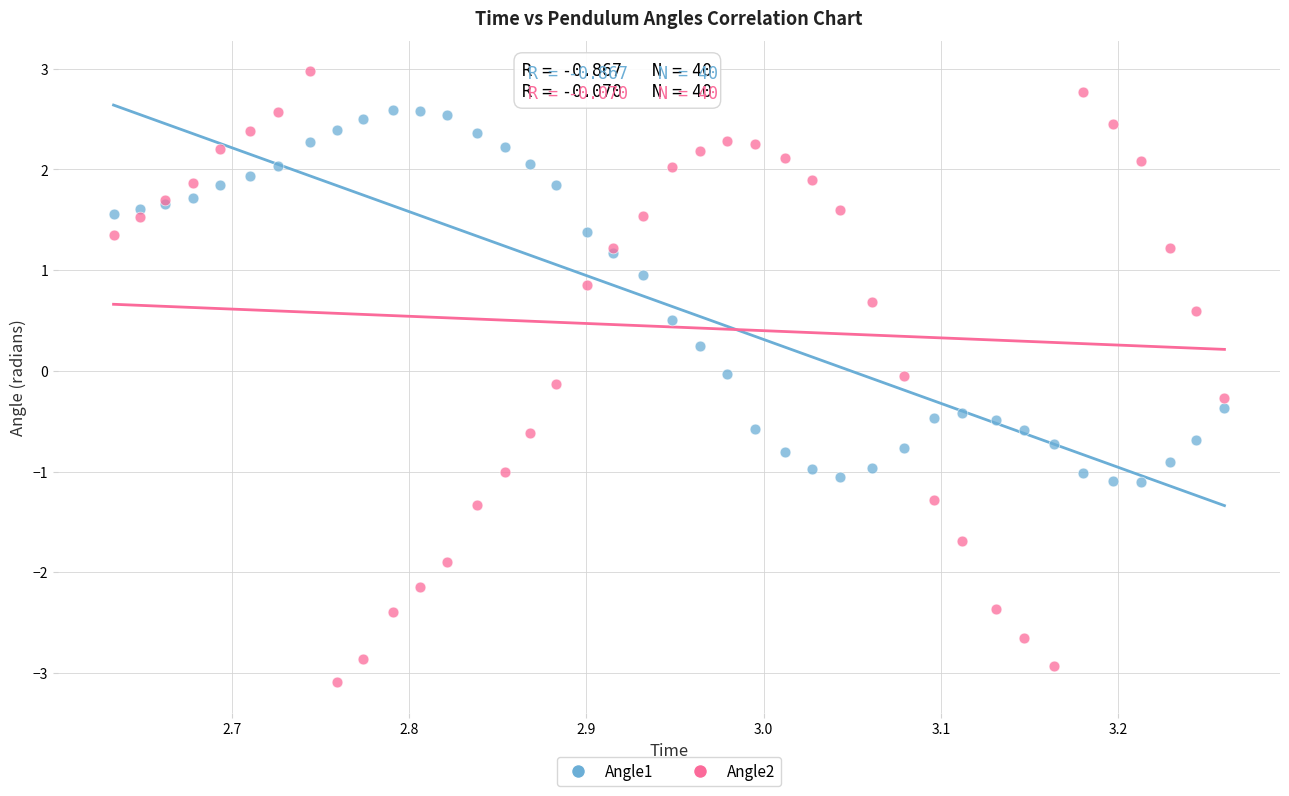

Which series contains the lowest Y value?

Angle2